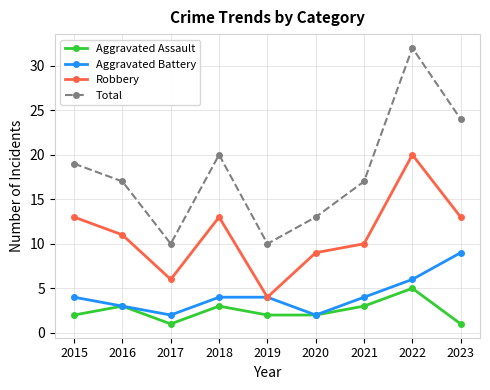

True or false: Robbery has a value of 13 at 2018.

True